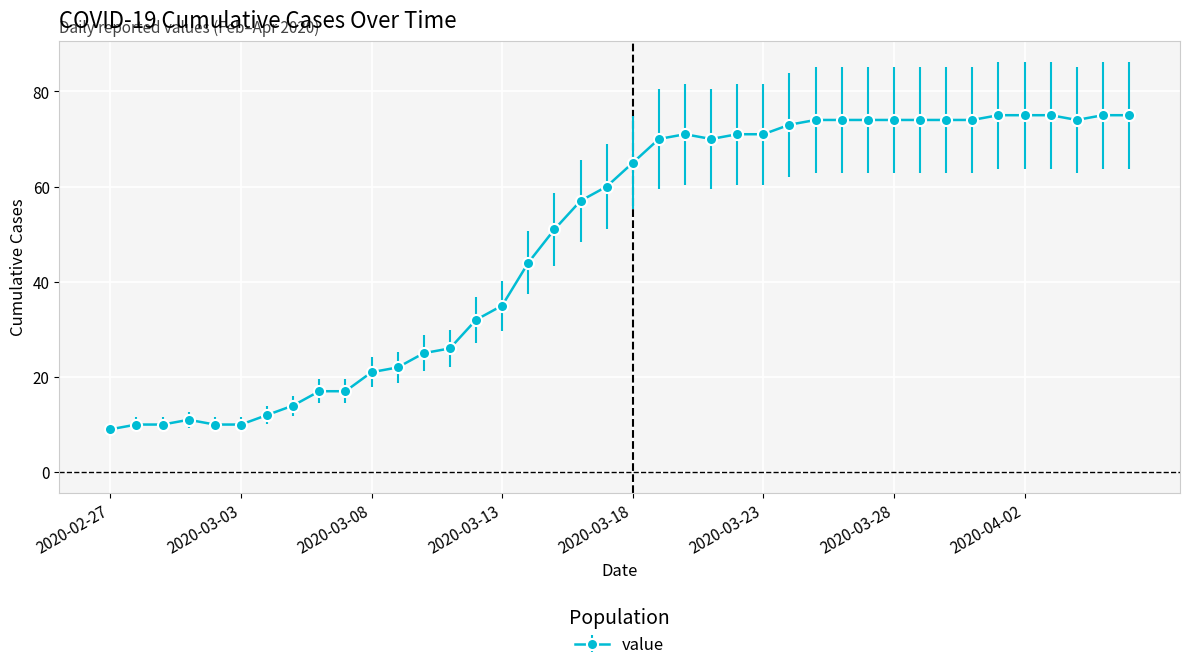

What is the sum of all values?

1951